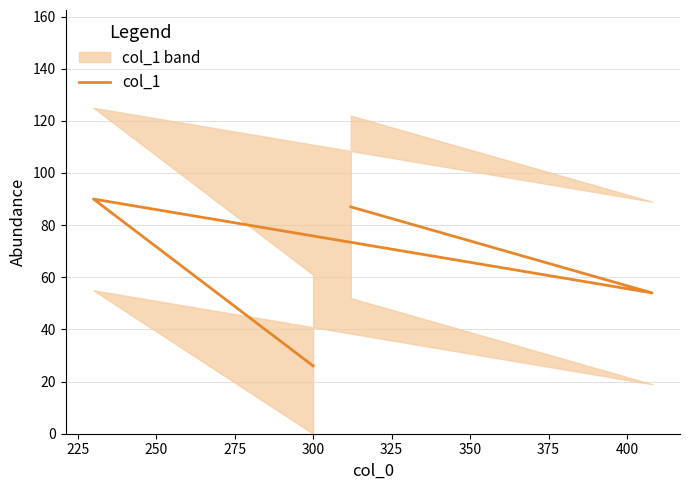

Between 250 and 275, which is larger?

250